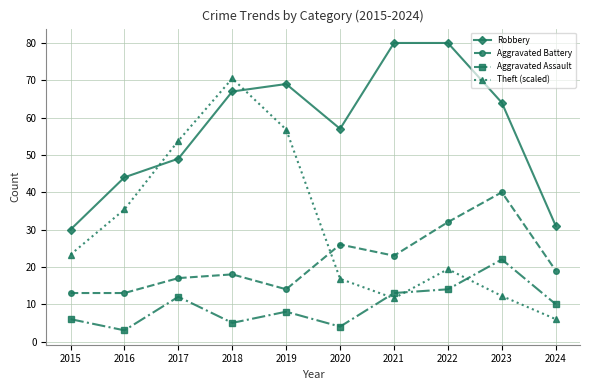

At which label does Aggravated Assault first exceed 10?

2017